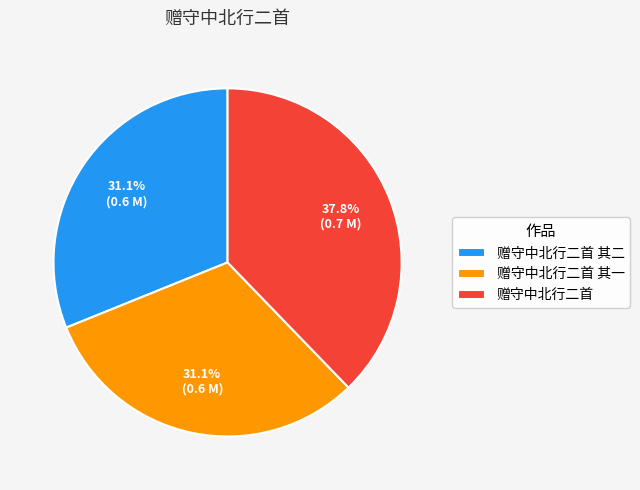

Which category has the biggest portion of the pie?

赠守中北行二首